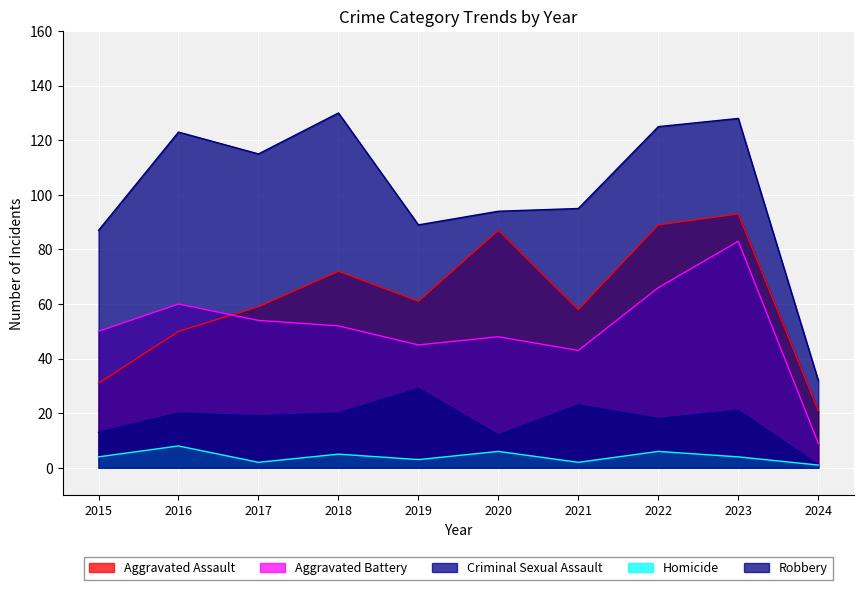

How many data points in Criminal Sexual Assault are above 20?

3